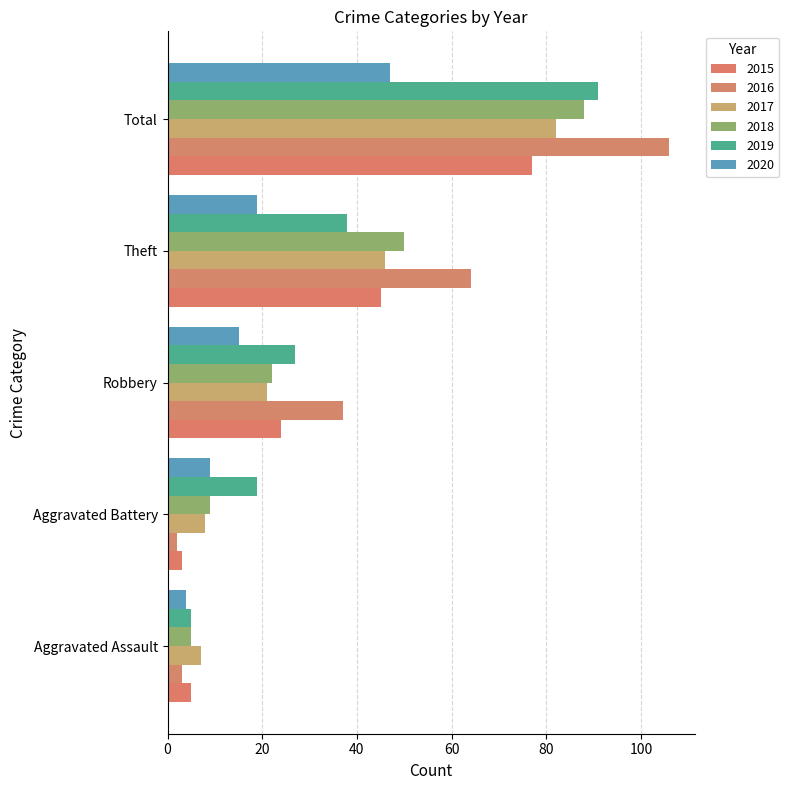

Is the value of 2015 at Aggravated Assault greater than the value of 2018 at Robbery?

No